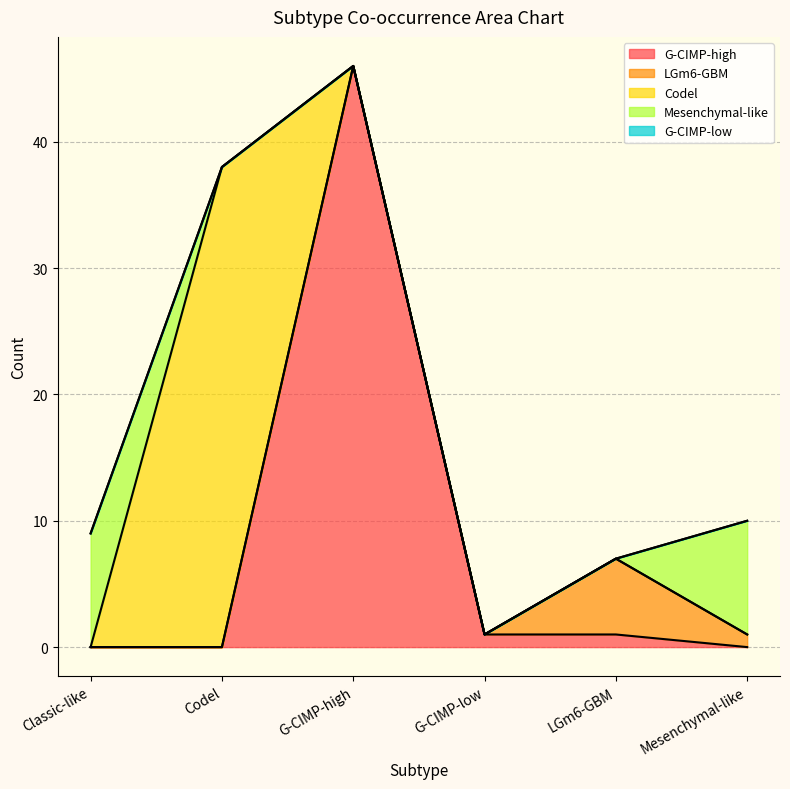

List the labels in order of G-CIMP-high value, smallest first.

Classic-like, Codel, Mesenchymal-like, G-CIMP-low, LGm6-GBM, G-CIMP-high